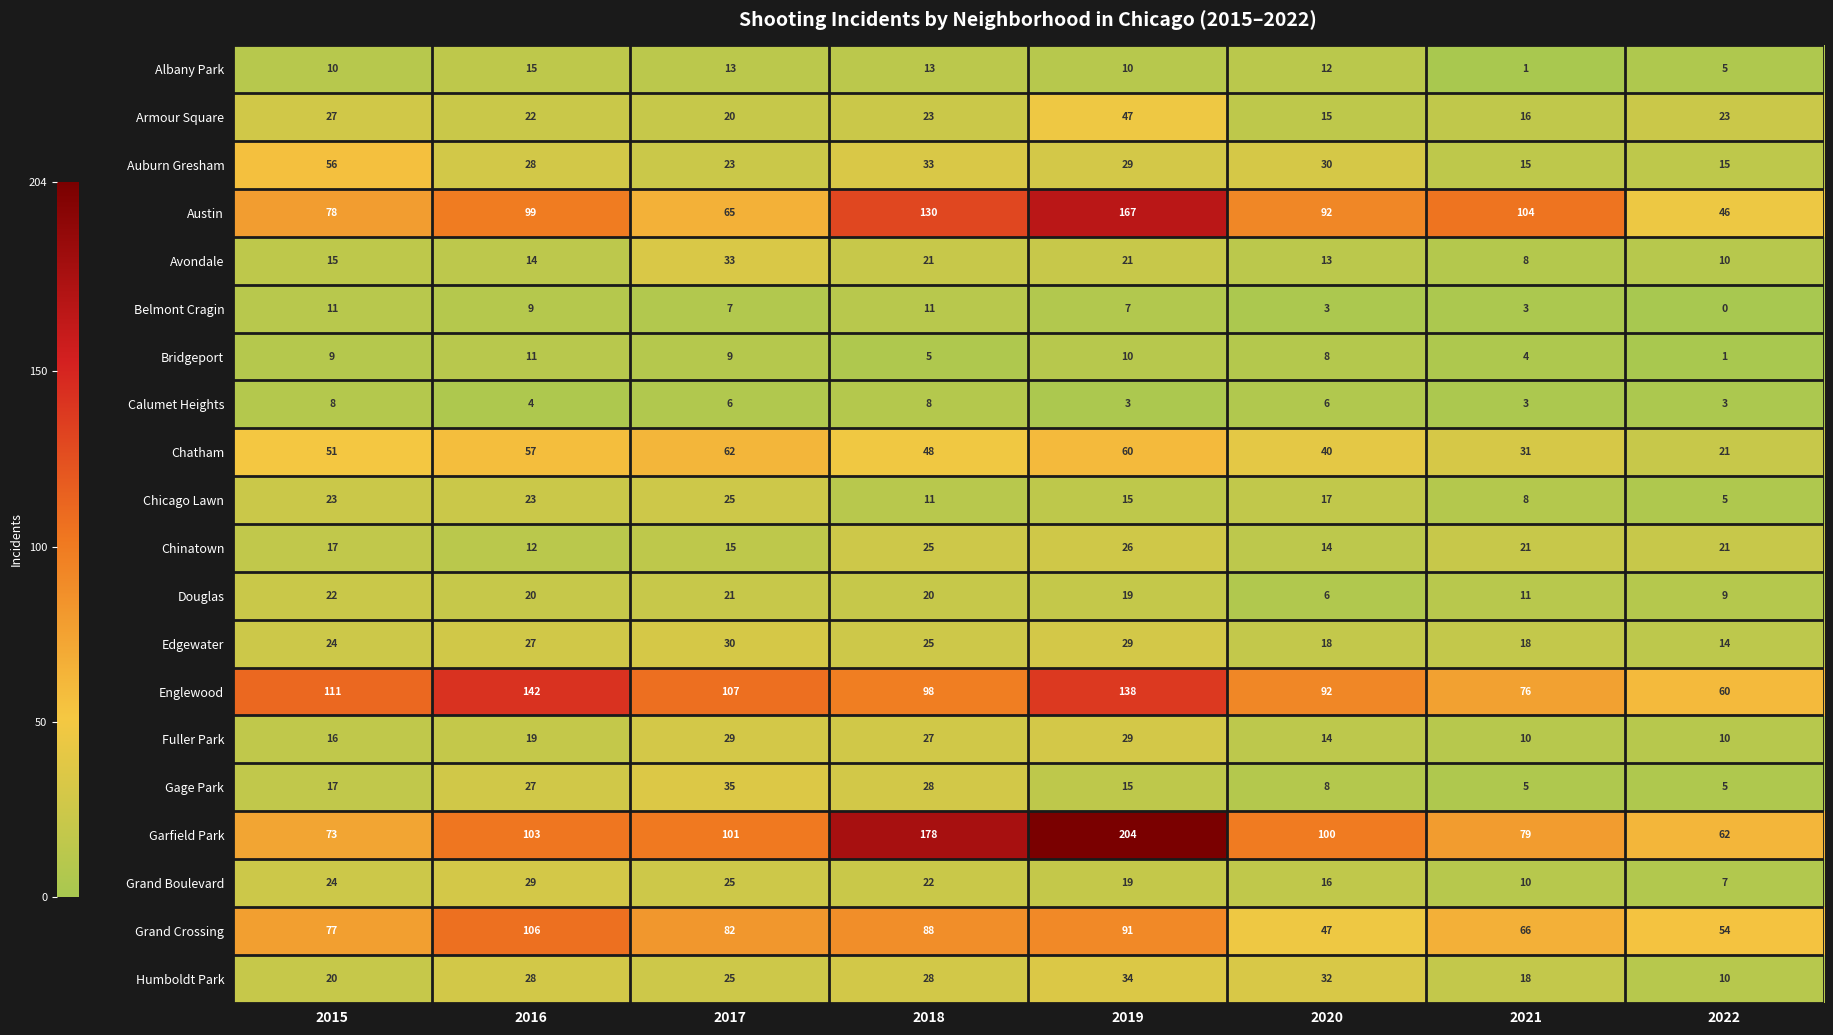

What is the total value across all series at 2015?

689